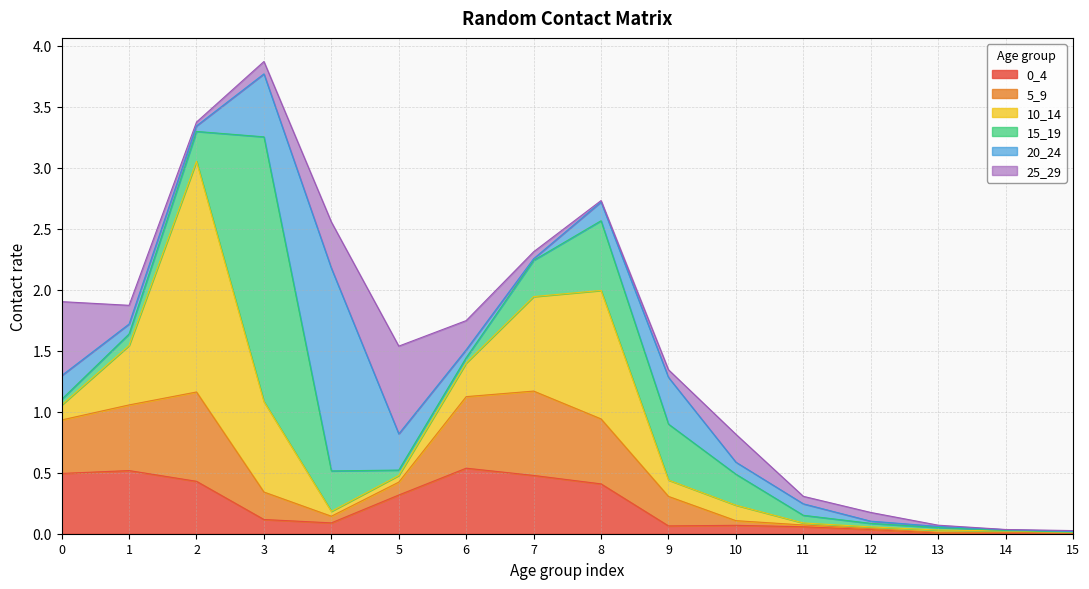

What value does the 20_24 series have at 6?

0.1